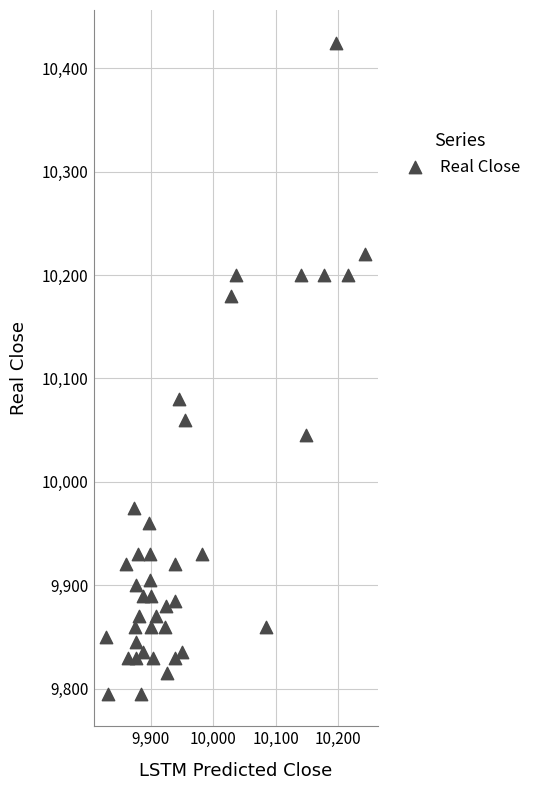

What is the range of Y values (max minus min)?

630